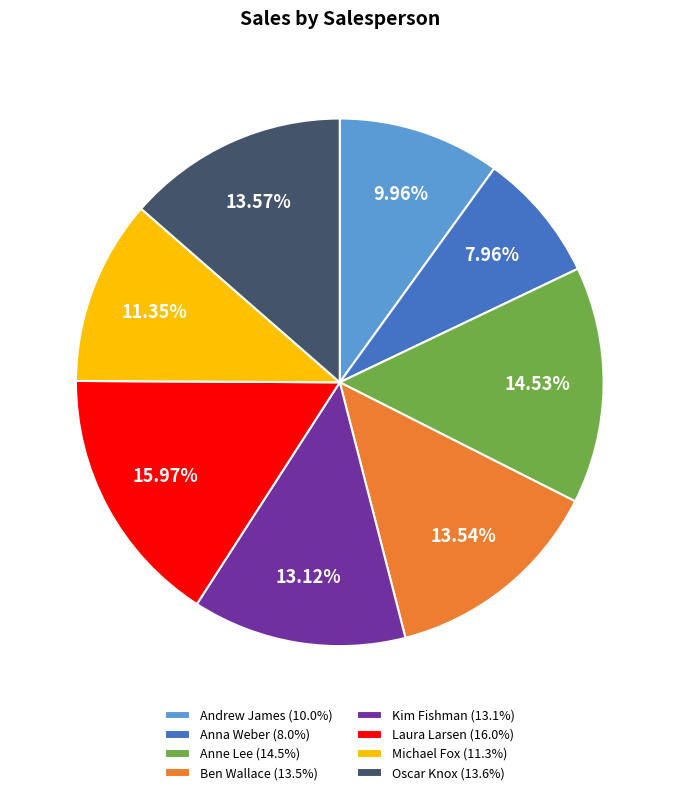

Does any single category account for the majority?

No